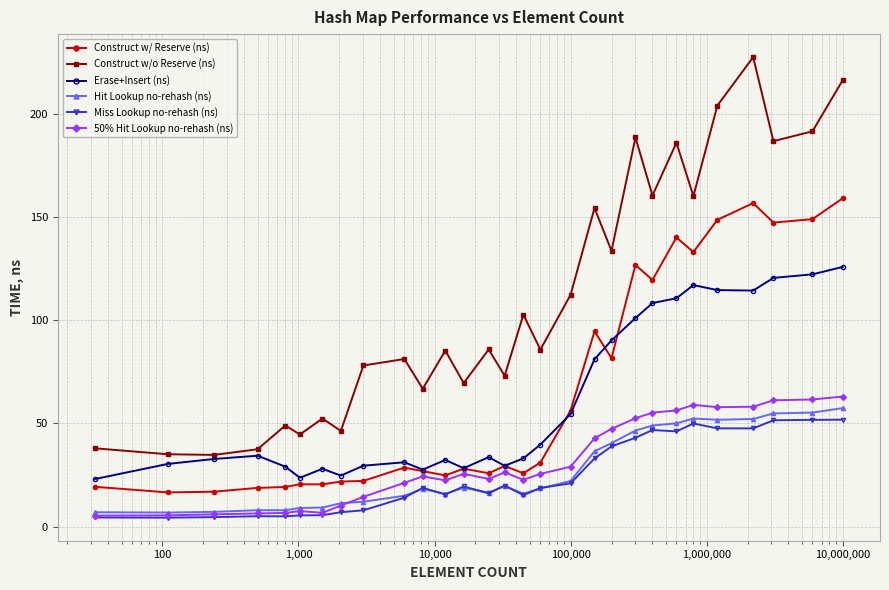

What is the value of the Erase+Insert (ns) point at the 20th from the left?

90.2